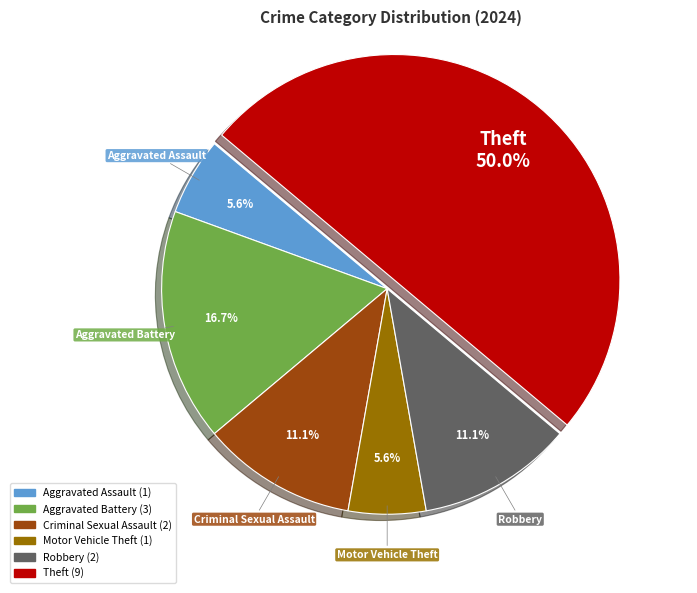

How many slices are in this pie chart?

6